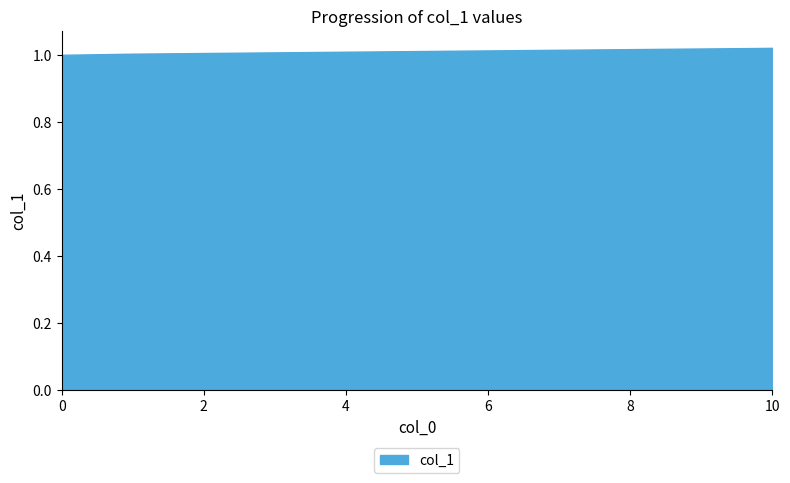

Does the chart have visible grid lines?

No